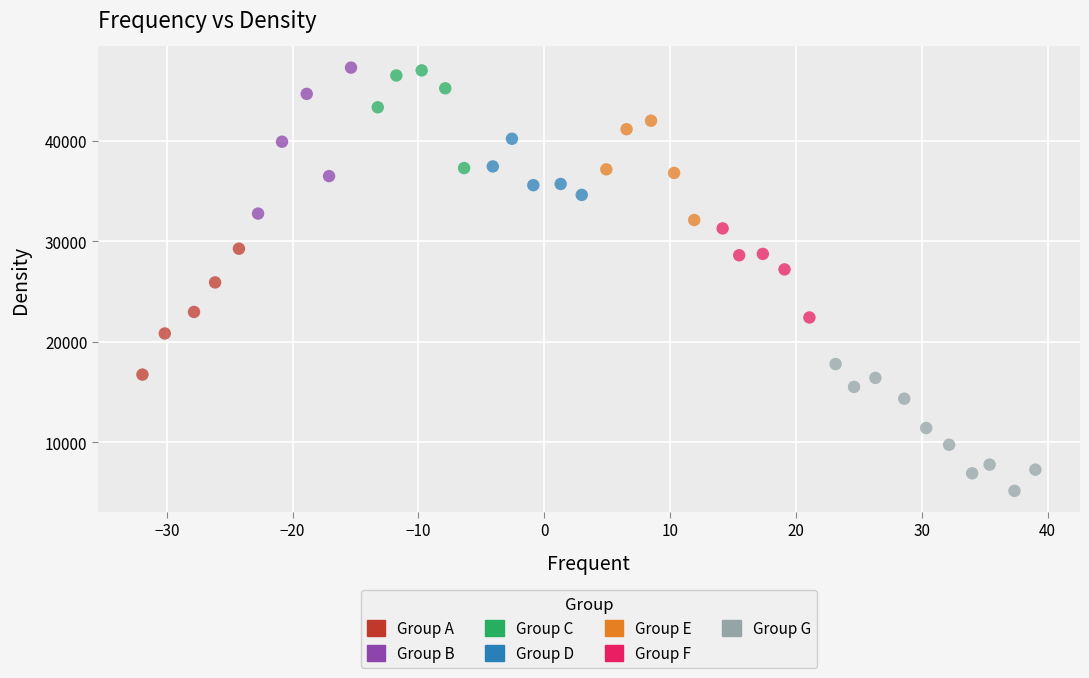

What are all the series names shown in the legend?

Group A, Group B, Group C, Group D, Group E, Group F, Group G